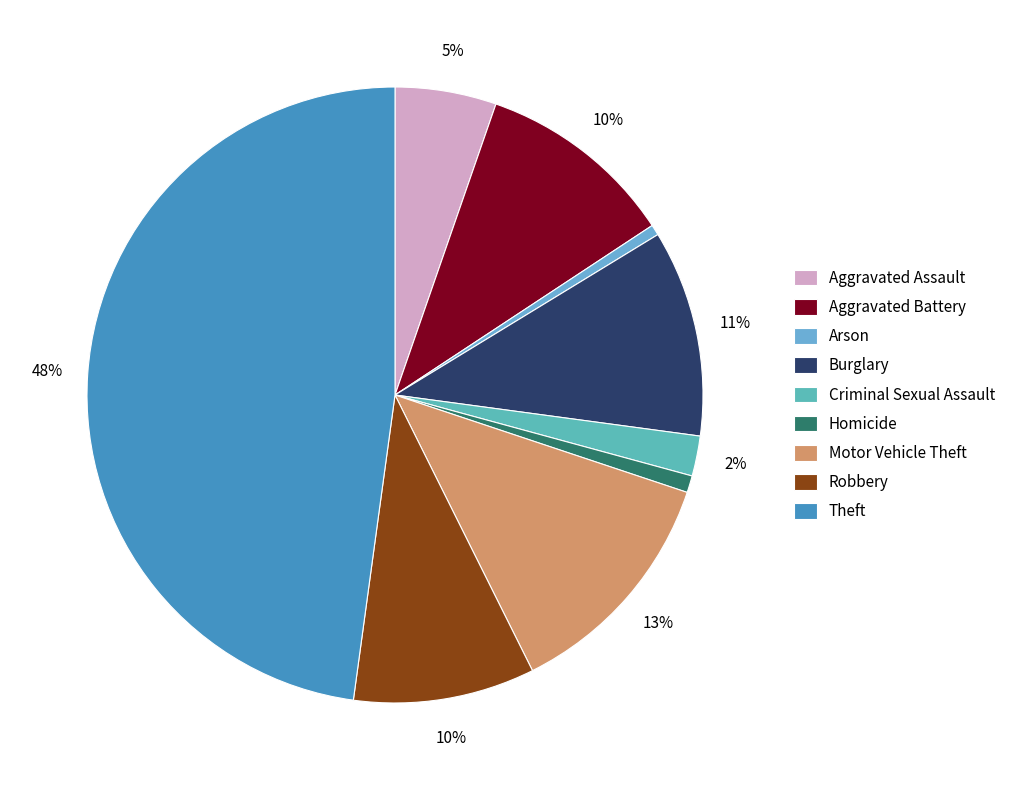

Between Burglary and Criminal Sexual Assault, which is larger?

Burglary